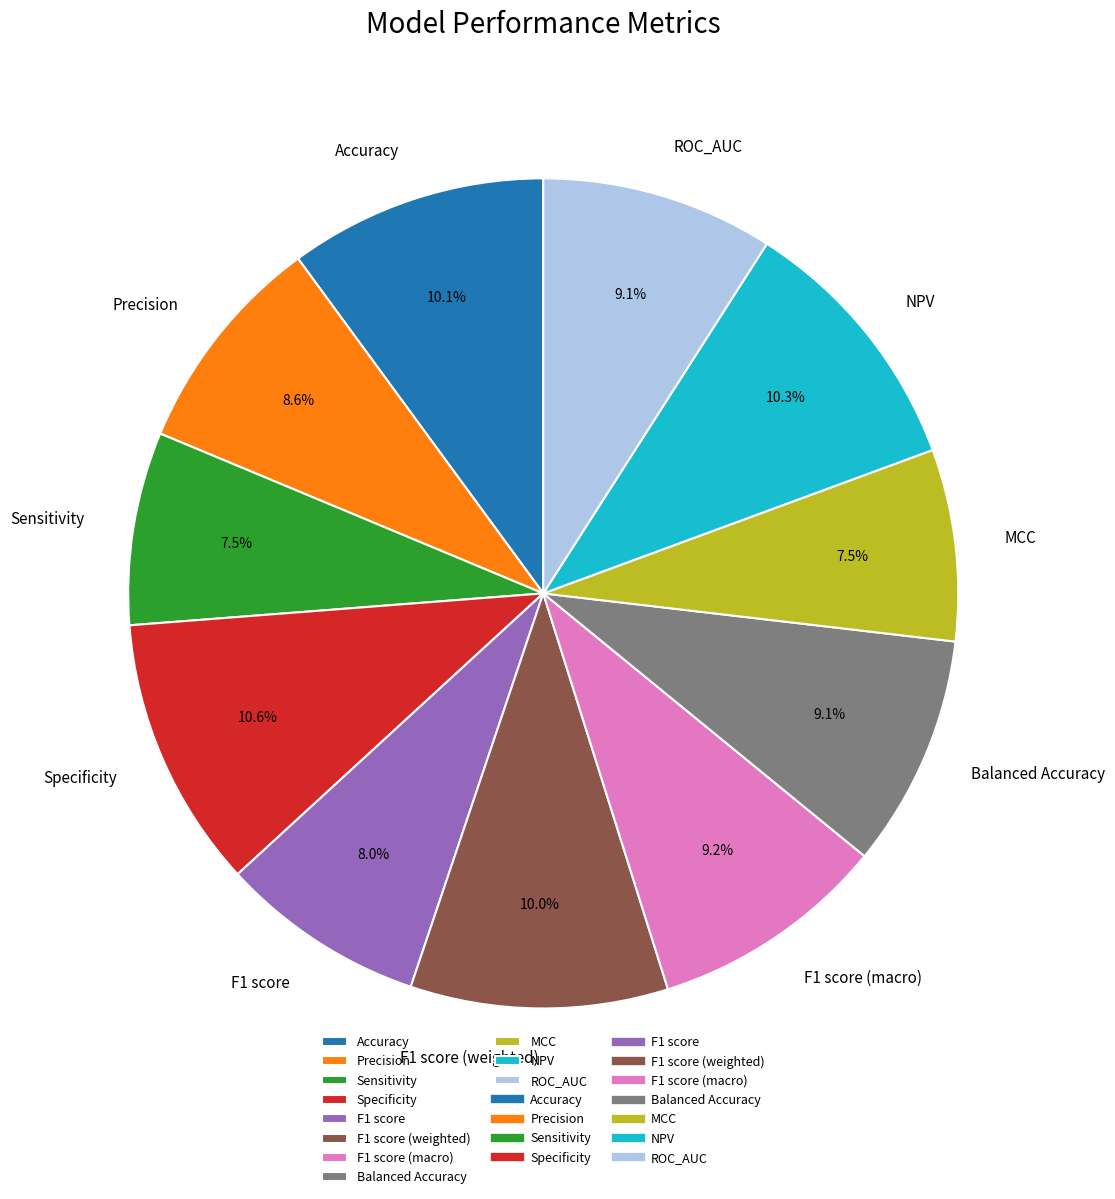

Which has a higher value, NPV or MCC?

NPV